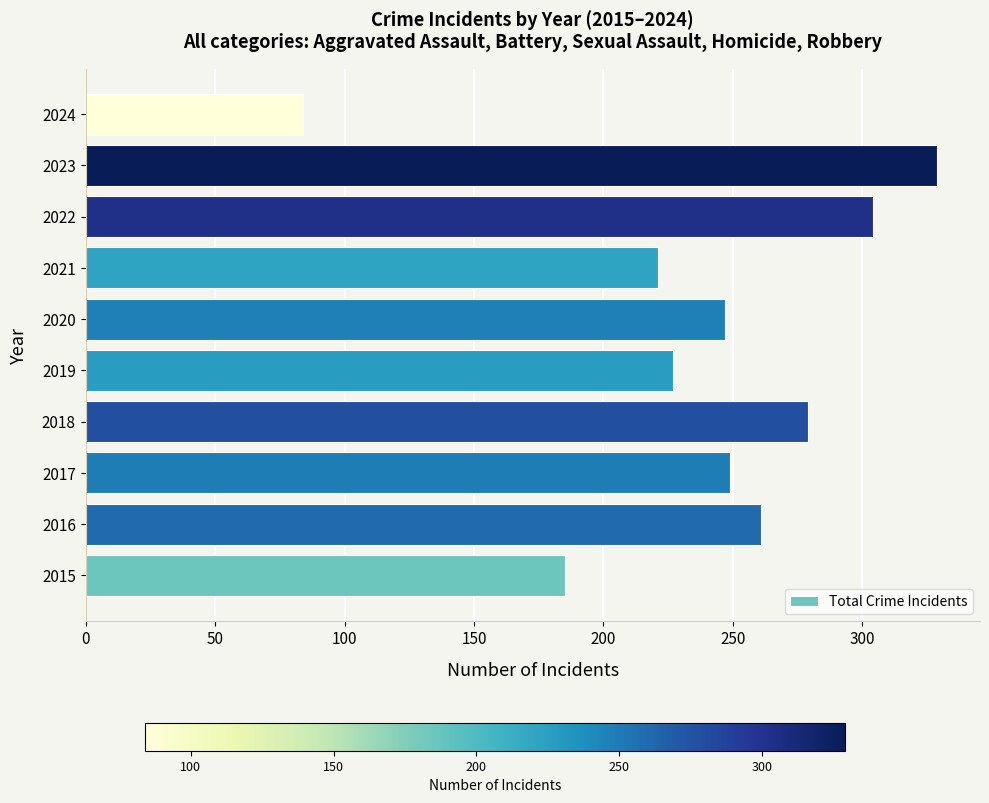

How many bars are there in total?

10